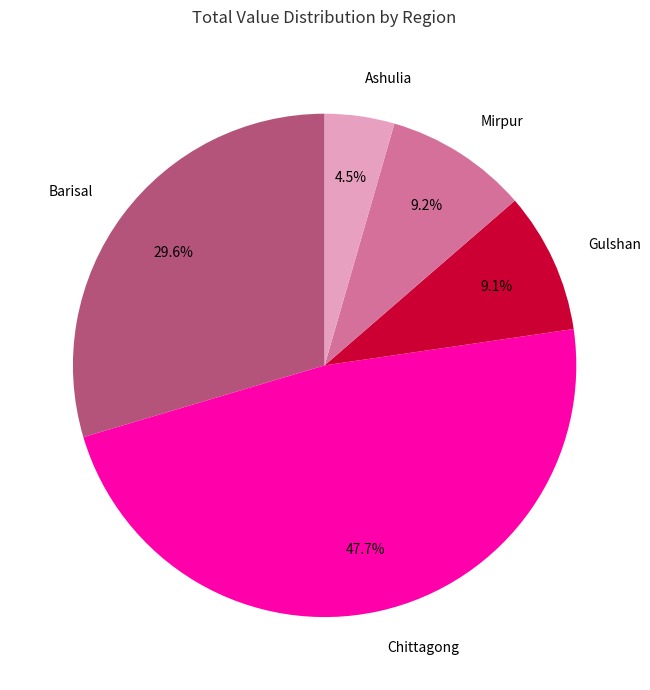

Count the number of slices in the pie.

5